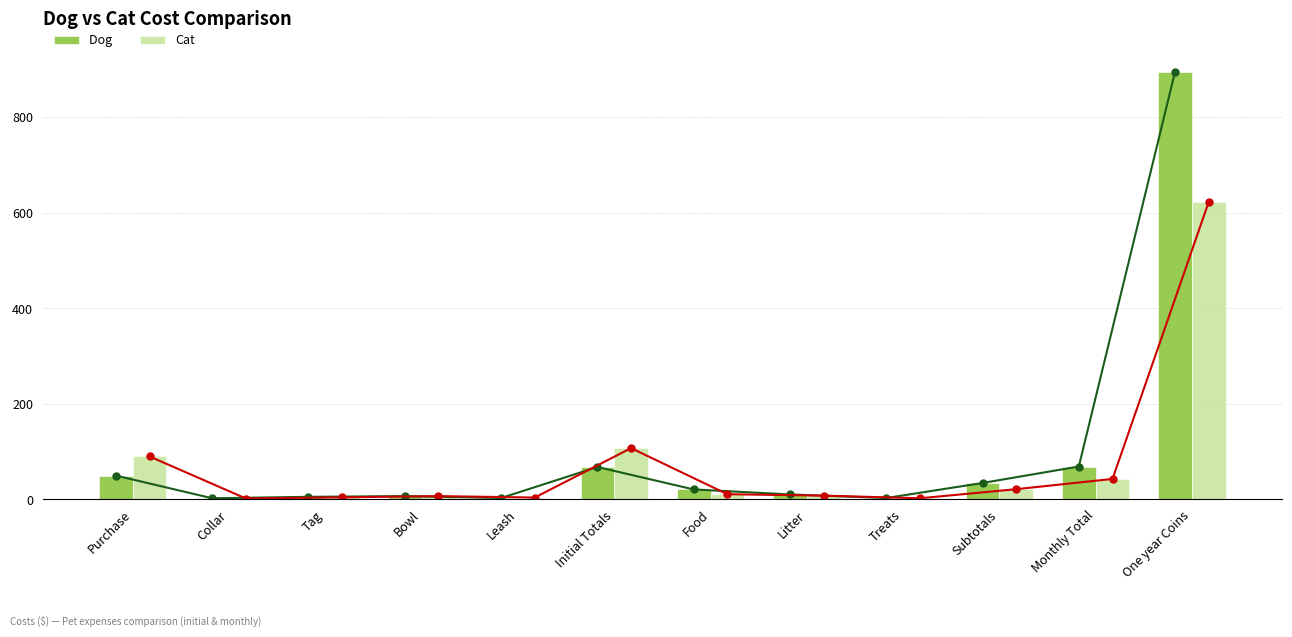

What is the approximate value of Cat at Monthly Total?

43.0